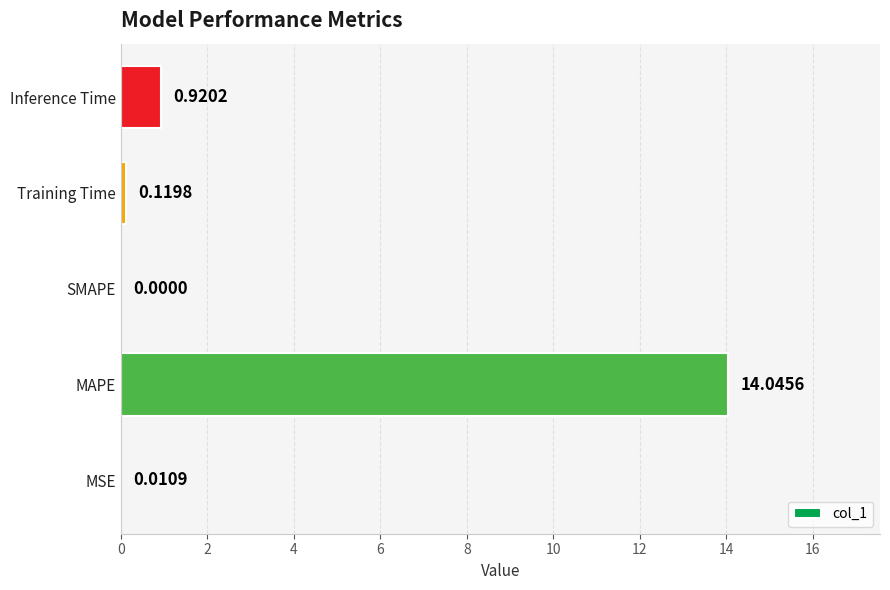

Which has a higher value, Inference Time or SMAPE?

Inference Time